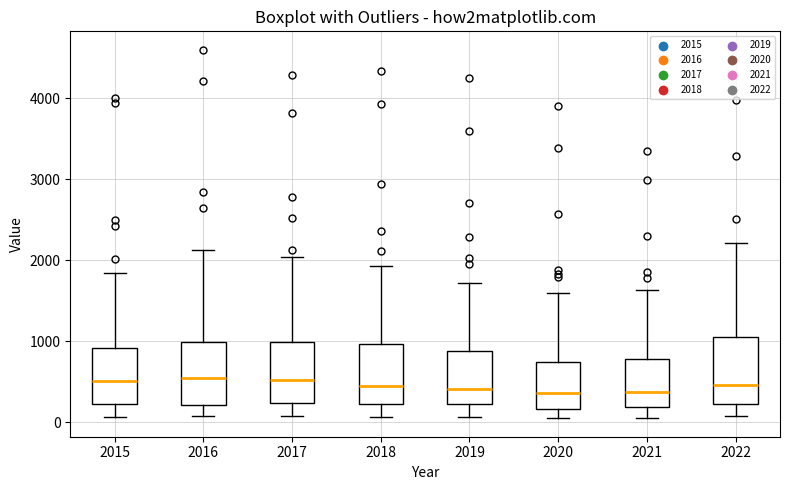

Reading left to right, transcribe this box plot: for each box, give where its median line is, the range the box spans, and where its two whiskers end, as read against the y-axis. The values are not printed on the chart, so give them approximately, as read against the axis.

2015: median 500, box 200 to 900, whiskers 100 to 1800
2016: median 500, box 200 to 1000, whiskers 100 to 2100
2017: median 500, box 200 to 1000, whiskers 100 to 2000
2018: median 500, box 200 to 1000, whiskers 100 to 1900
2019: median 400, box 200 to 900, whiskers 100 to 1700
2020: median 400, box 200 to 700, whiskers 100 to 1600
2021: median 400, box 200 to 800, whiskers 0 to 1600
2022: median 500, box 200 to 1100, whiskers 100 to 2200